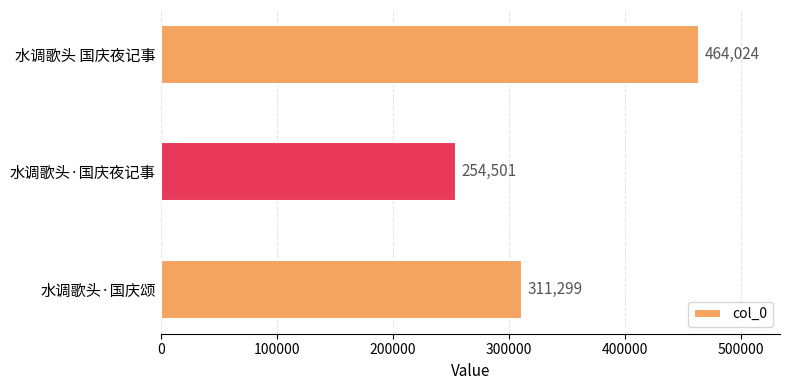

Which has a higher value, 水调歌头·国庆颂 or 水调歌头·国庆夜记事?

水调歌头·国庆颂